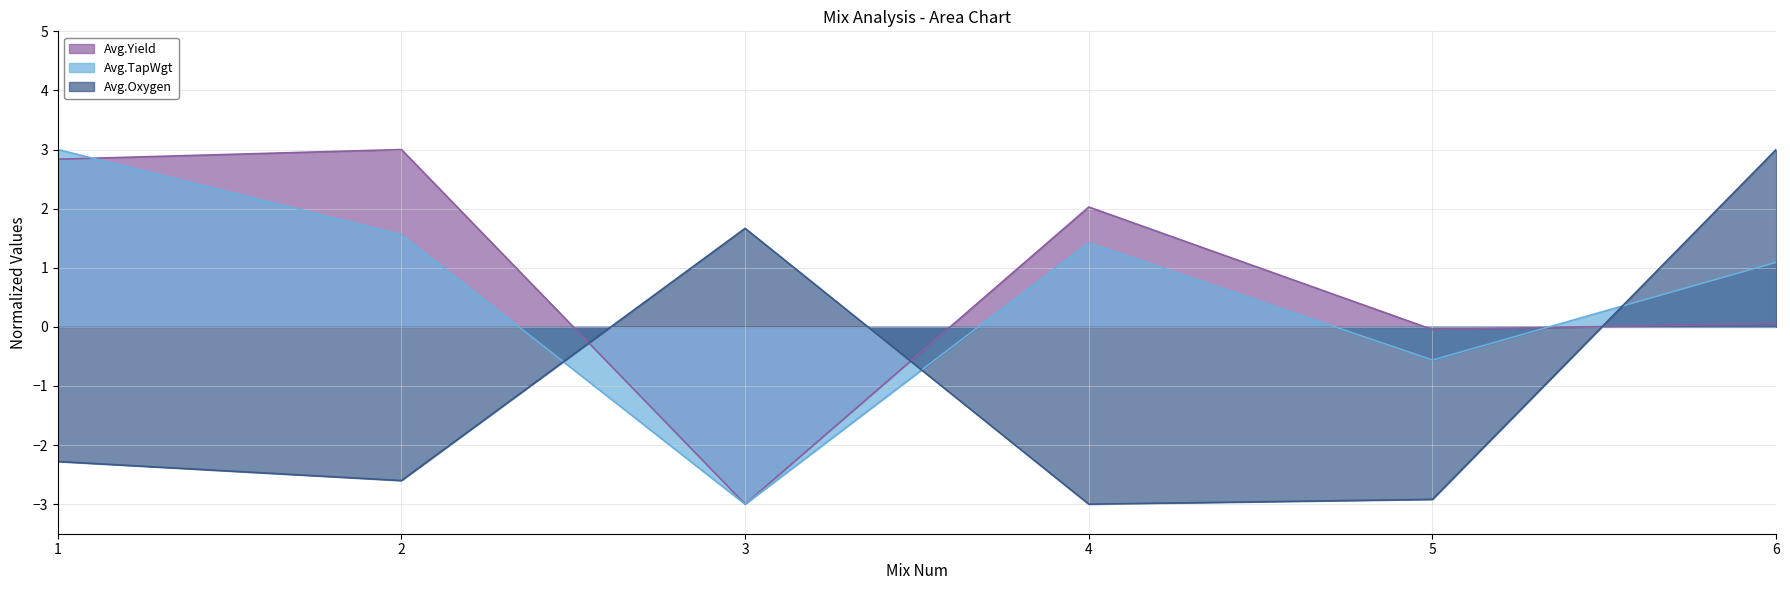

At 5, list the series in order from smallest to largest.

Avg.Oxygen, Avg.TapWgt, Avg.Yield